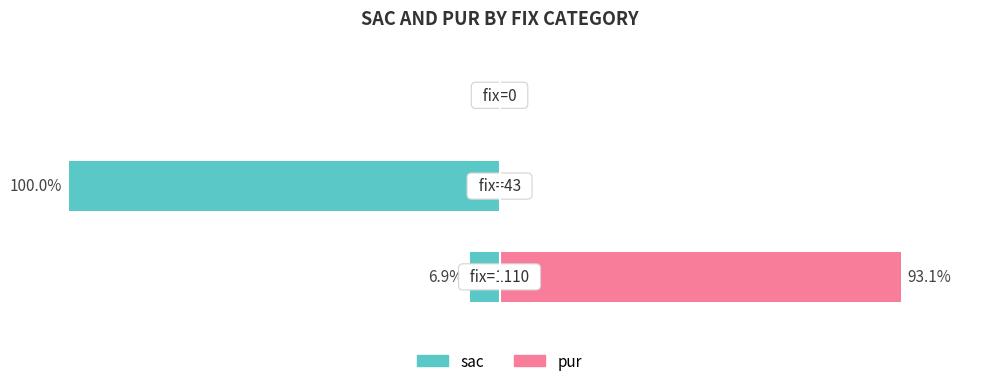

What is the difference between the pur values at 0 and 1?

93.1